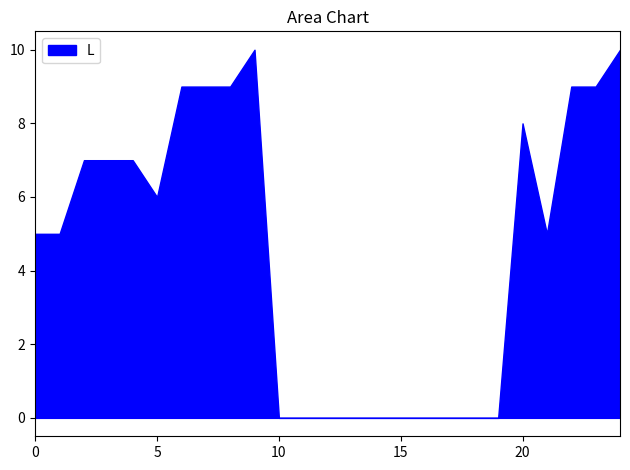

The value at 15 is 0. True or false?

True